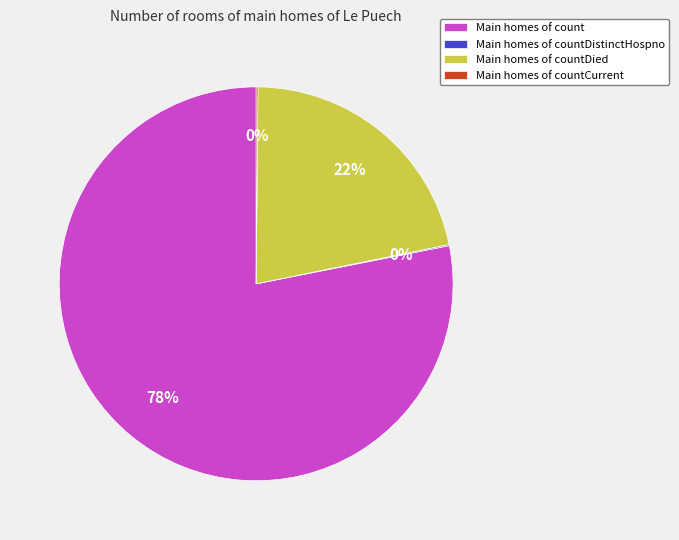

To the nearest percent, what is the difference between the largest and smallest slice percentages?

78%